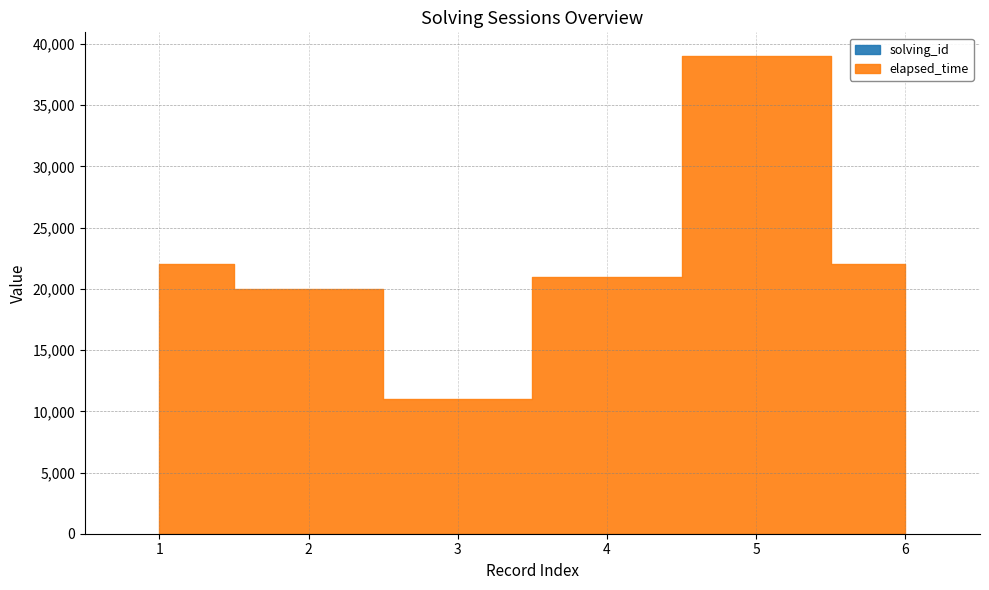

Where is elapsed_time nearest to the value 25000?

1